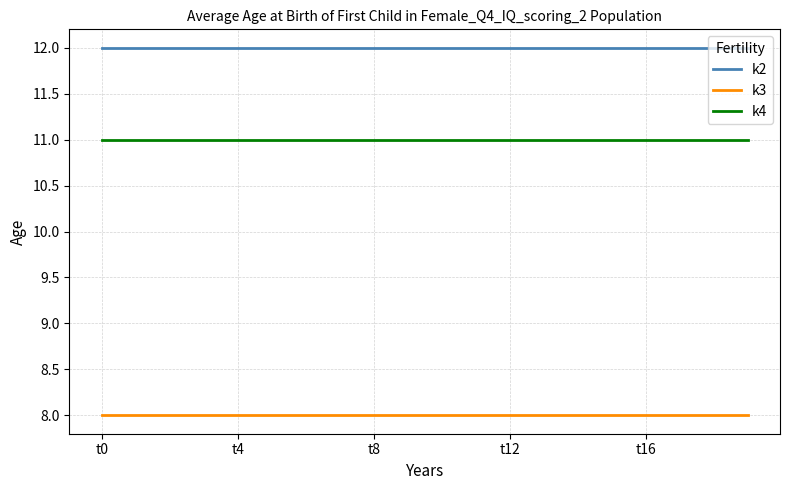

What is the highest value of the k4 series?

11